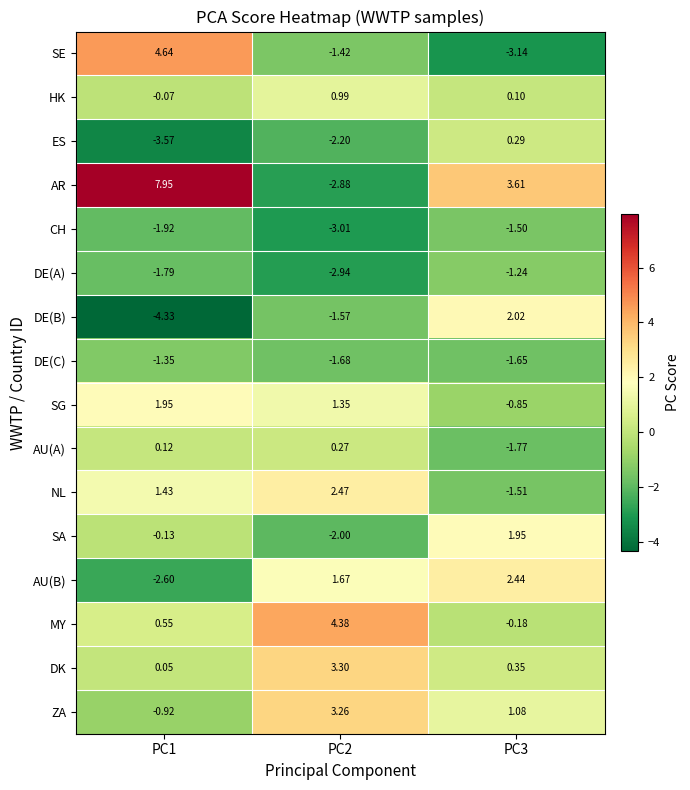

Which category has the highest value across all series?

PC1